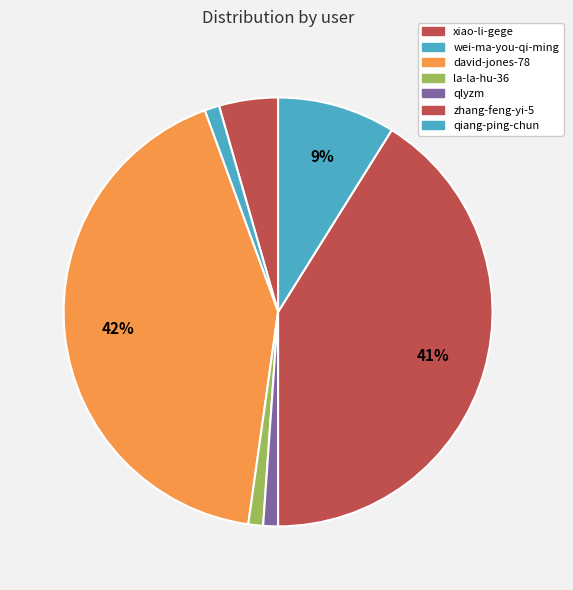

What percentage do david-jones-78 and zhang-feng-yi-5 together represent?

83.3%